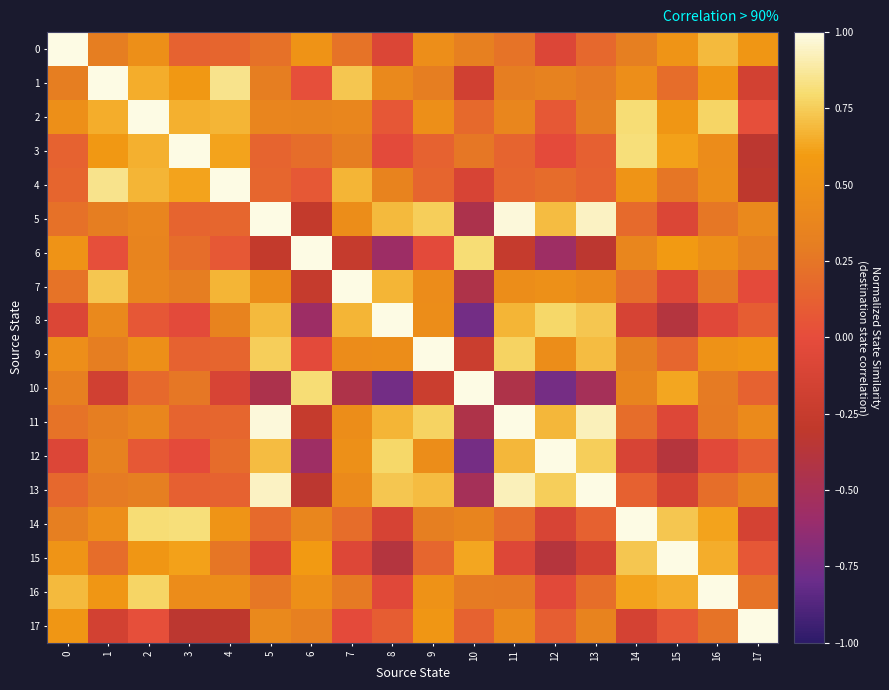

Count the number of categories in the chart.

18